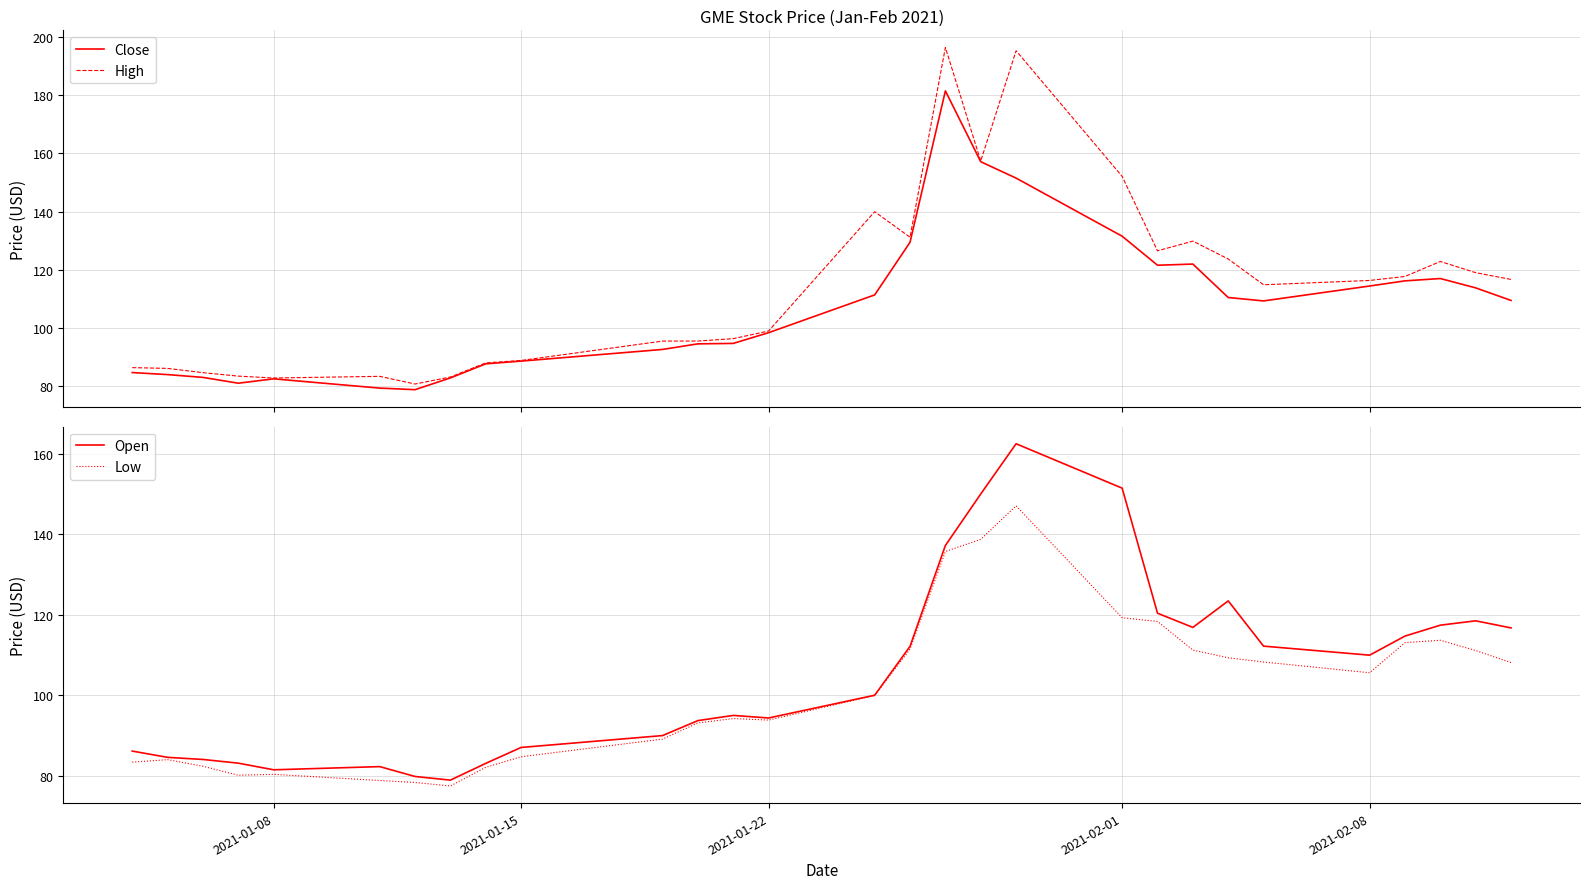

What is the minimum value for High?

80.8